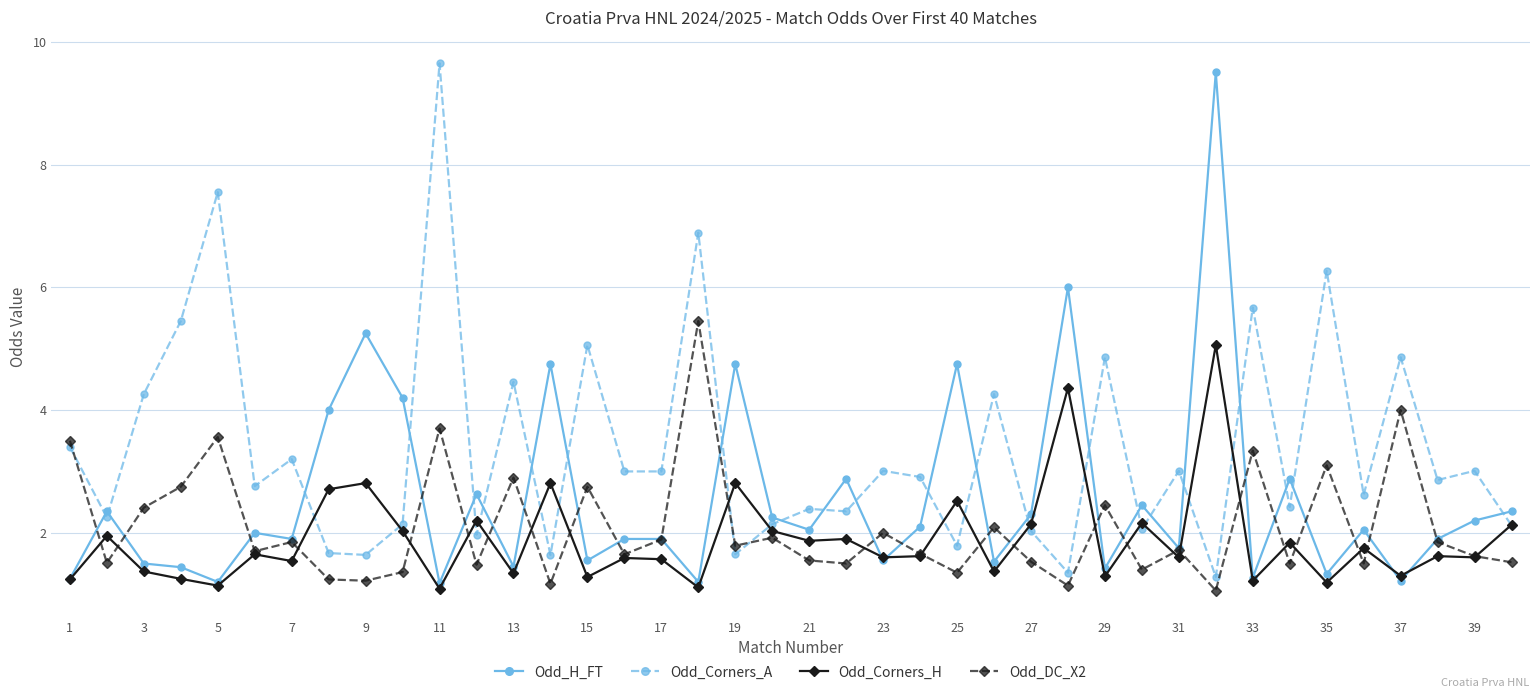

What is the minimum value for Odd_DC_X2?

1.1